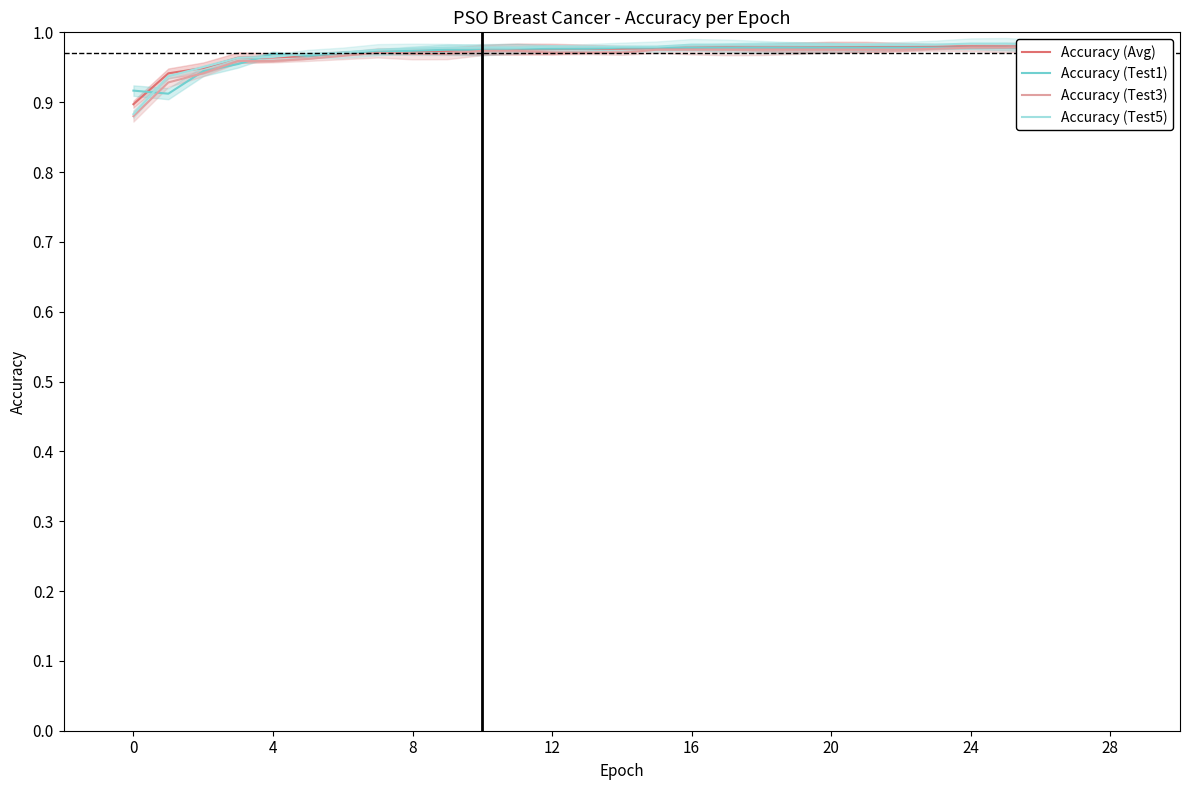

What is the difference between the second highest and minimum values in the Accuracy (Test5) series?

0.1